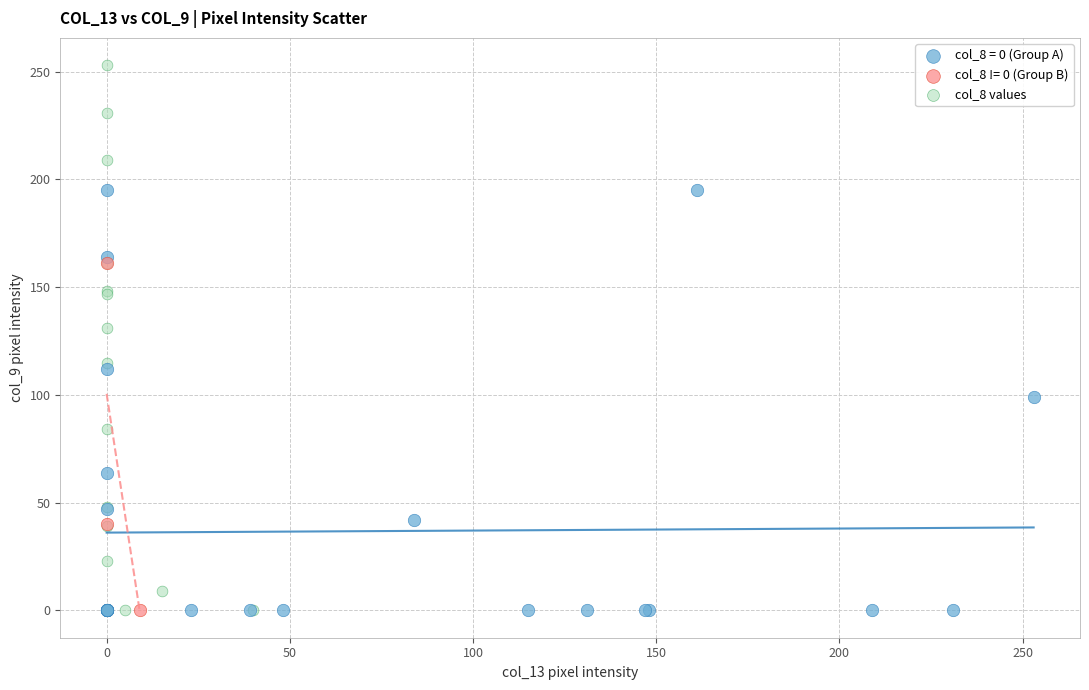

Which series has the widest spread of Y values?

col_8 values